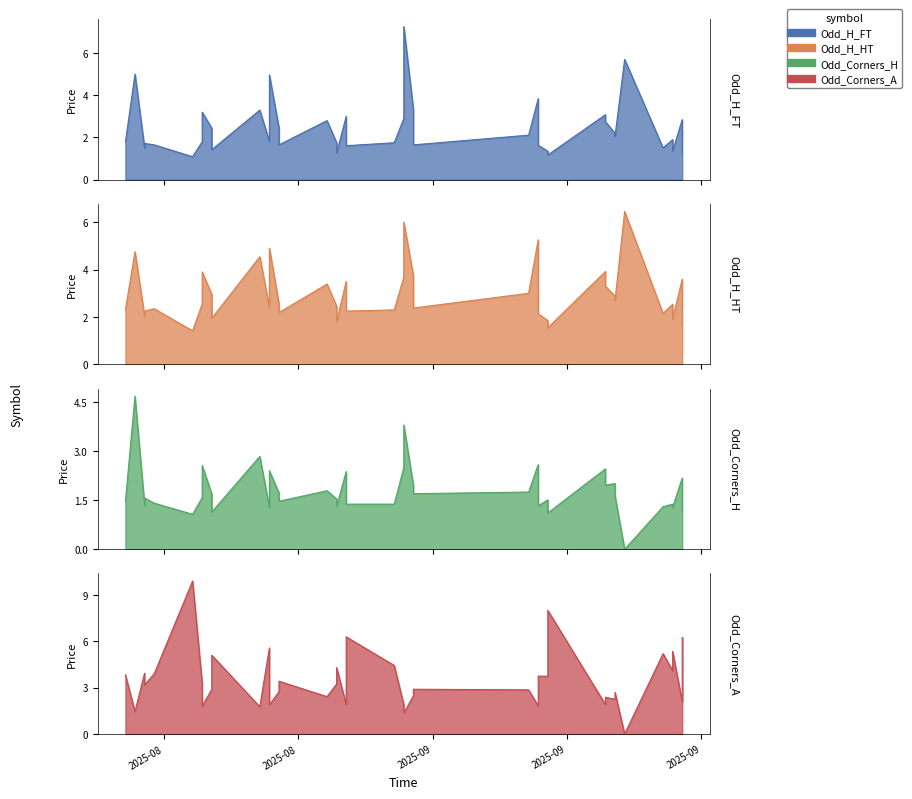

List the series in order of their peak value, lowest first.

Odd_Corners_H, Odd_H_HT, Odd_H_FT, Odd_Corners_A